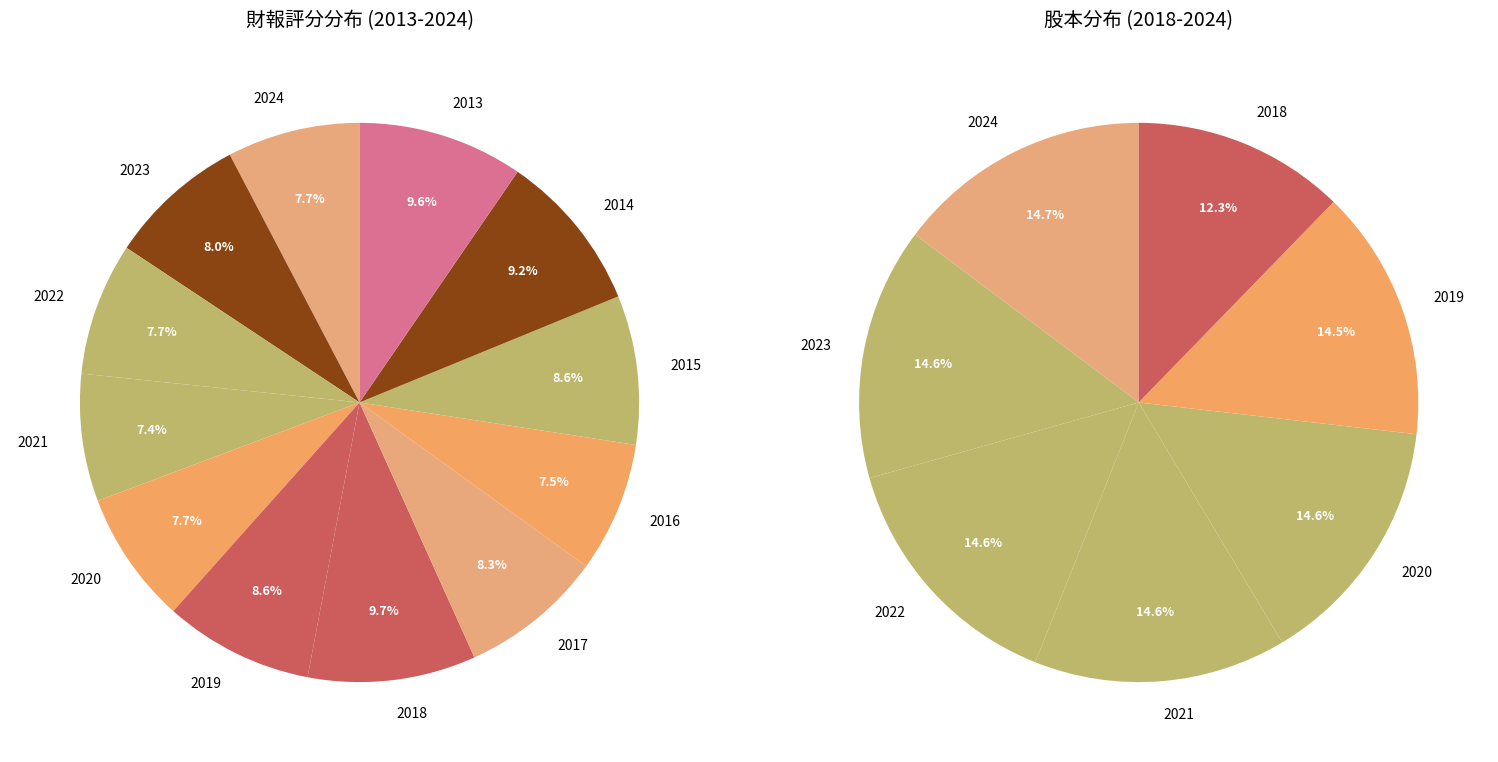

Is it true that 2013 is 4% of the pie?

False